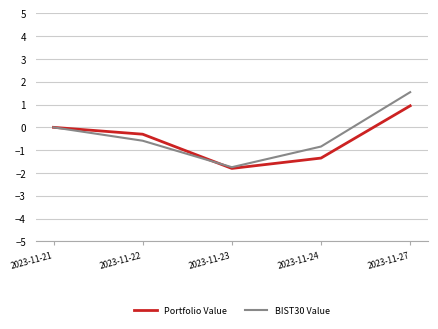

At which category is the sum across all series the highest?

2023-11-27